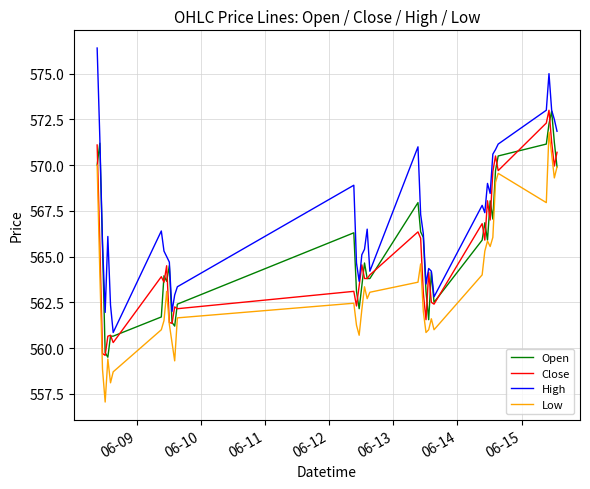

What is the greatest value displayed?

576.4